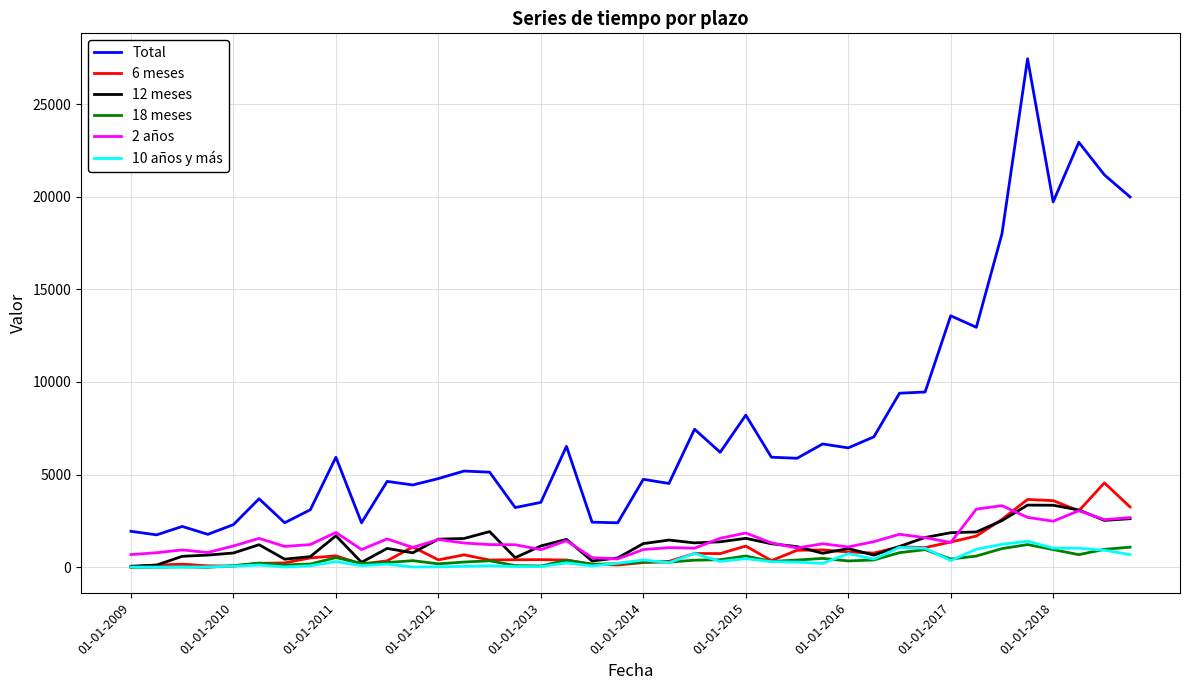

What is the maximum value shown in the chart?

27442